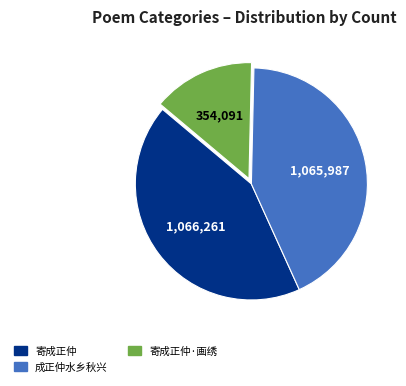

How many segments does this pie chart have?

3